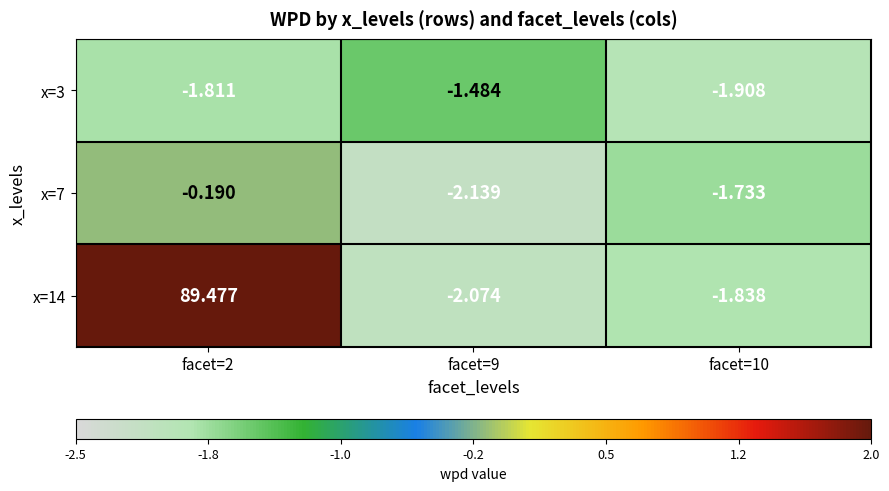

At how many categories does at least one series exceed 11?

1